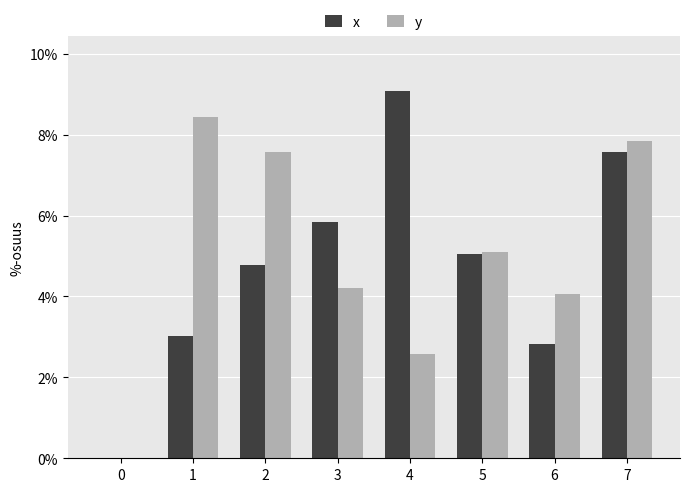

How many series are shown in this chart?

2